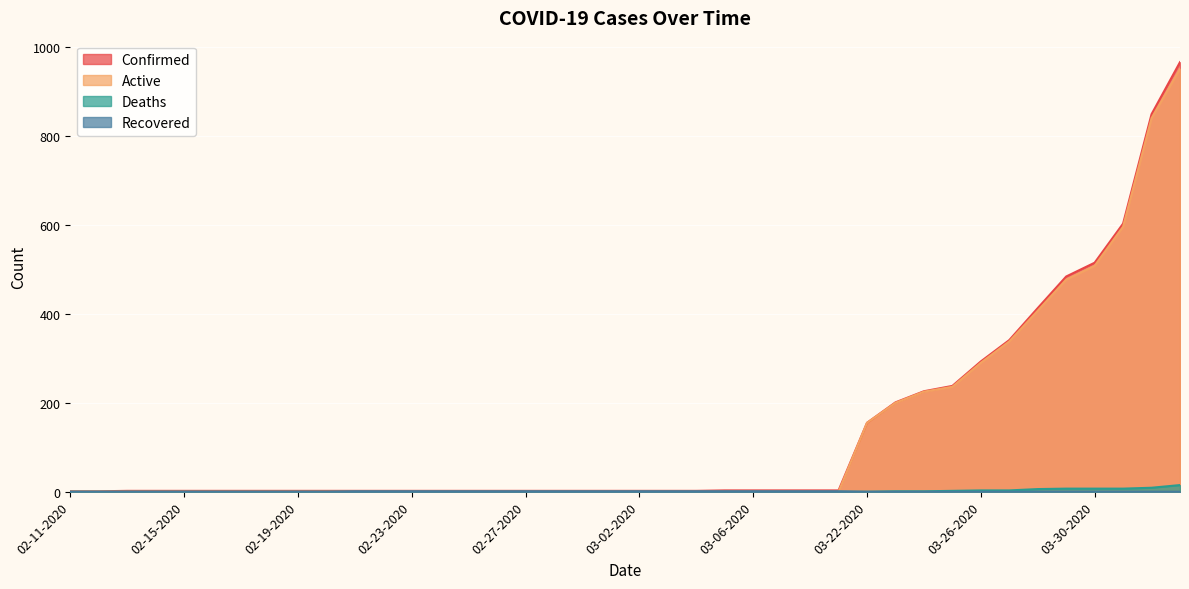

Reading left to right, transcribe all the data shown in this chart.

Confirmed: 1	1	2	2	2	2	2	2	2	2	2	2	2	2	2	2	2	2	2	2	2	2	2	3	3	3	3	3	155	201	226	238	293	341	413	484	515	603	849	966
Active: 0	0	0	0	0	0	0	0	0	0	0	0	0	0	0	0	0	0	0	0	0	0	0	0	0	0	0	0	155	200	225	236	290	338	407	477	508	596	840	951
Deaths: 0	0	0	0	0	0	0	0	0	0	0	0	0	0	0	0	0	0	0	0	0	0	0	0	0	0	0	0	0	1	1	2	3	3	6	7	7	7	9	15
Recovered: 0	0	0	0	0	0	0	0	0	0	1	1	1	1	1	1	1	1	1	1	1	1	1	1	1	1	1	1	0	0	0	0	0	0	0	0	0	0	0	0